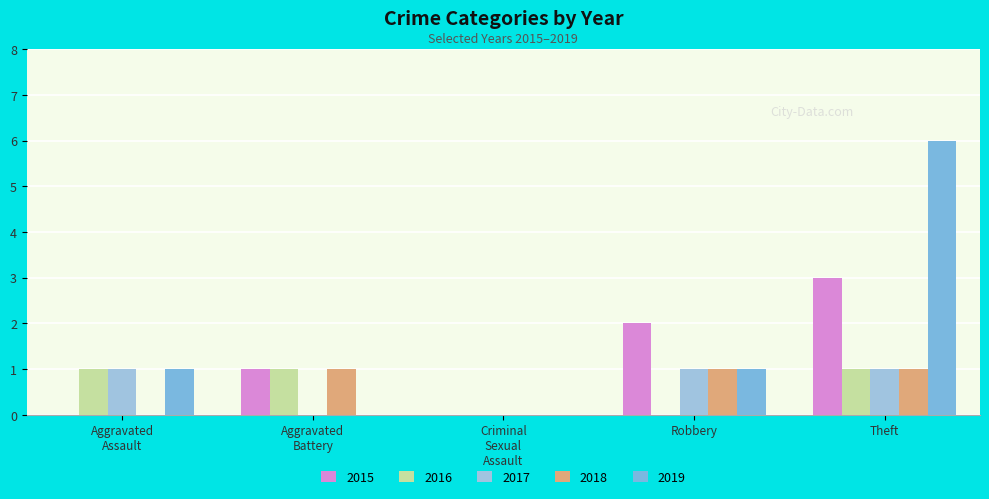

How many series are shown in this chart?

5